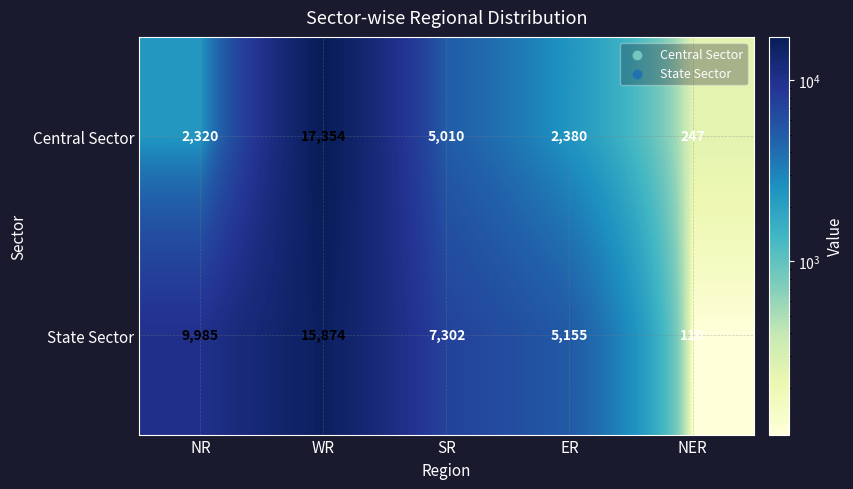

True or false: State Sector has a value of 8895 at ER.

False